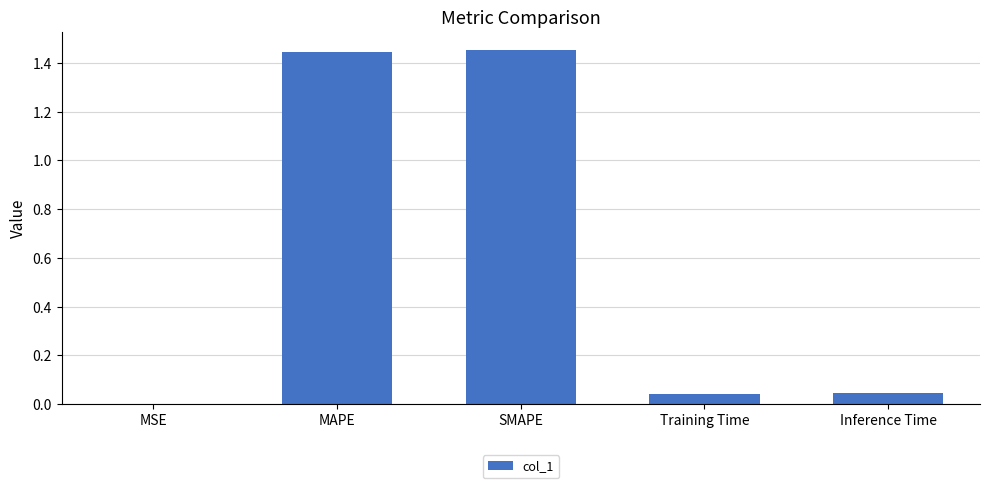

True or false: the data shows 0.4 at SMAPE.

False